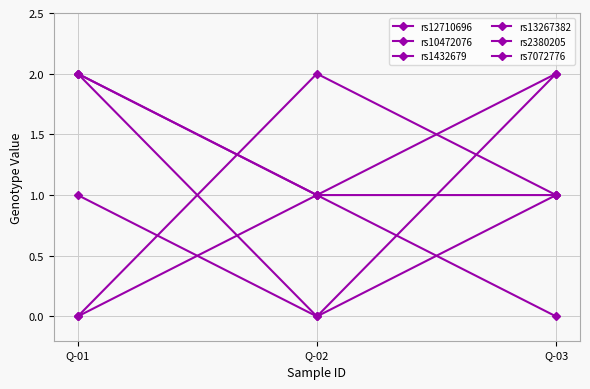

At which category is the sum across all series the highest?

Q-01